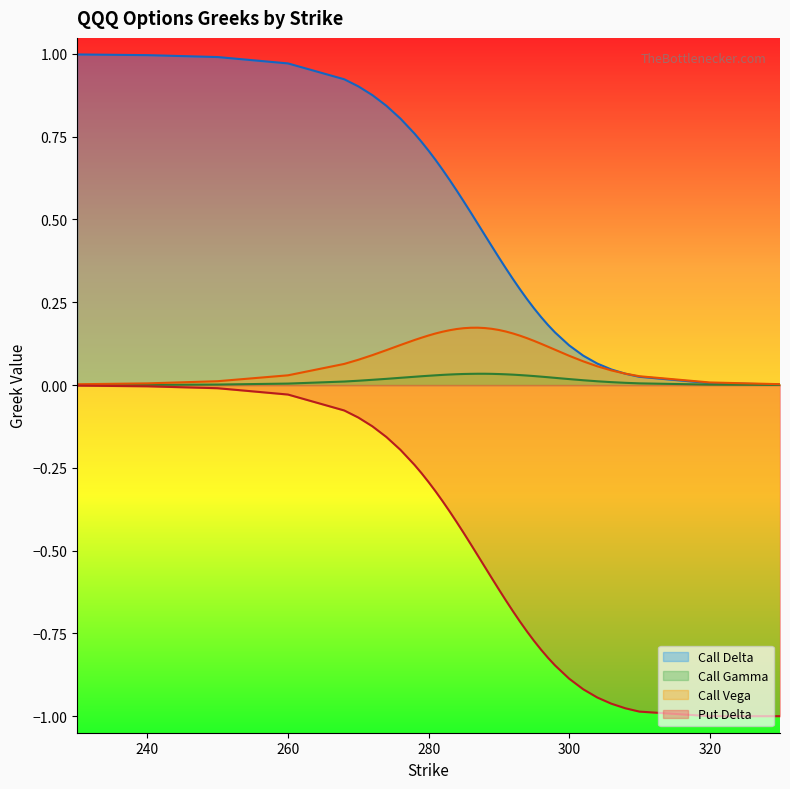

What are all the series names shown in the legend?

Call Delta, Call Gamma, Call Vega, Put Delta